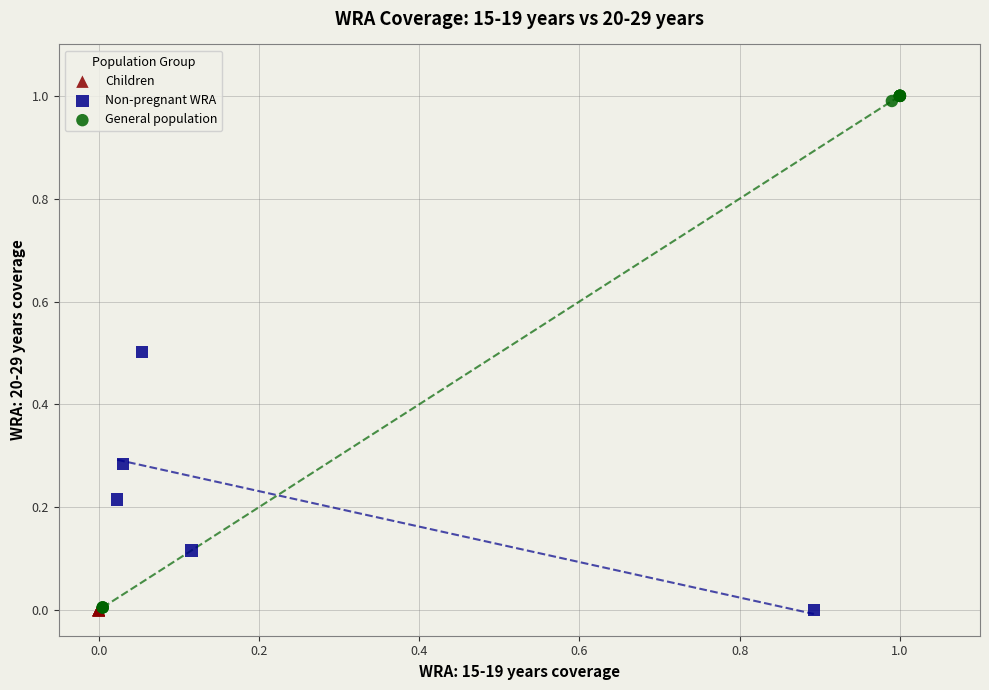

Which series contains the highest Y value?

General population